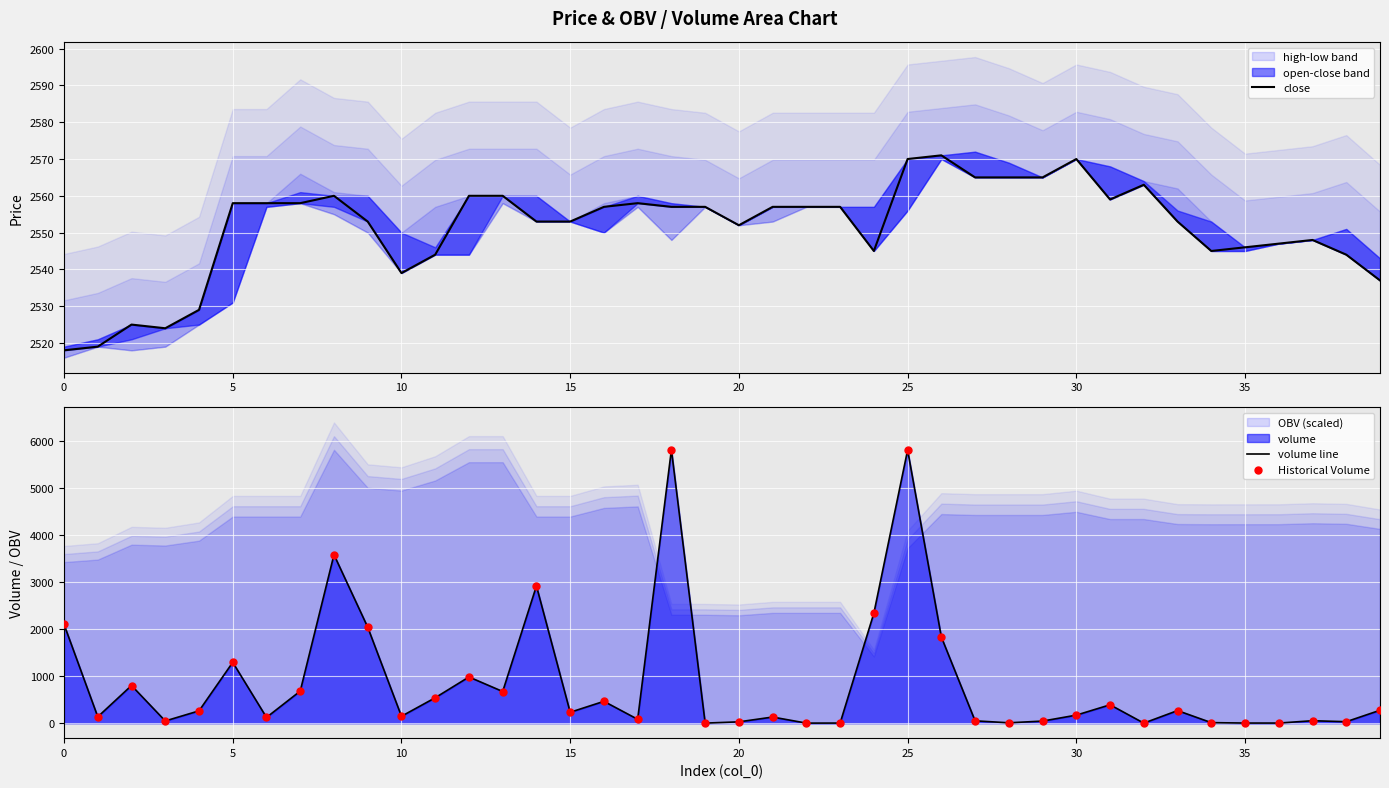

Which series contains the lowest Y value?

volume line